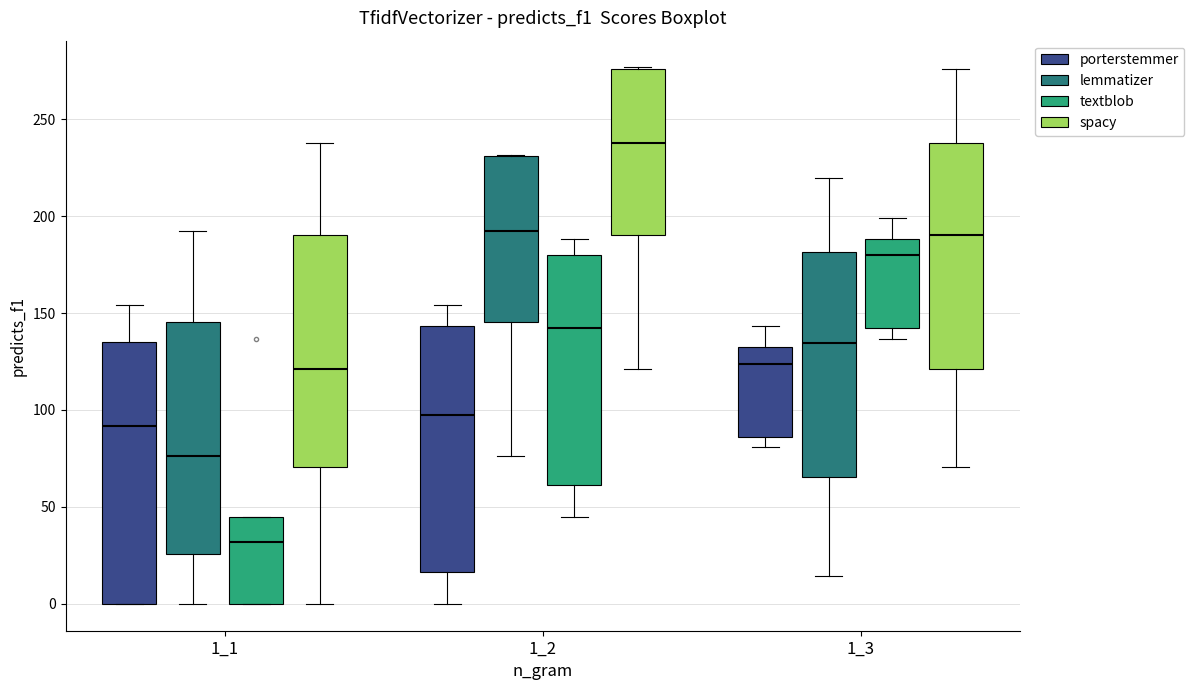

Where is the upper edge of the box for 1_1 (porterstemmer) on the y-axis? The values are not printed on the chart, so give them approximately, as read against the axis.

135